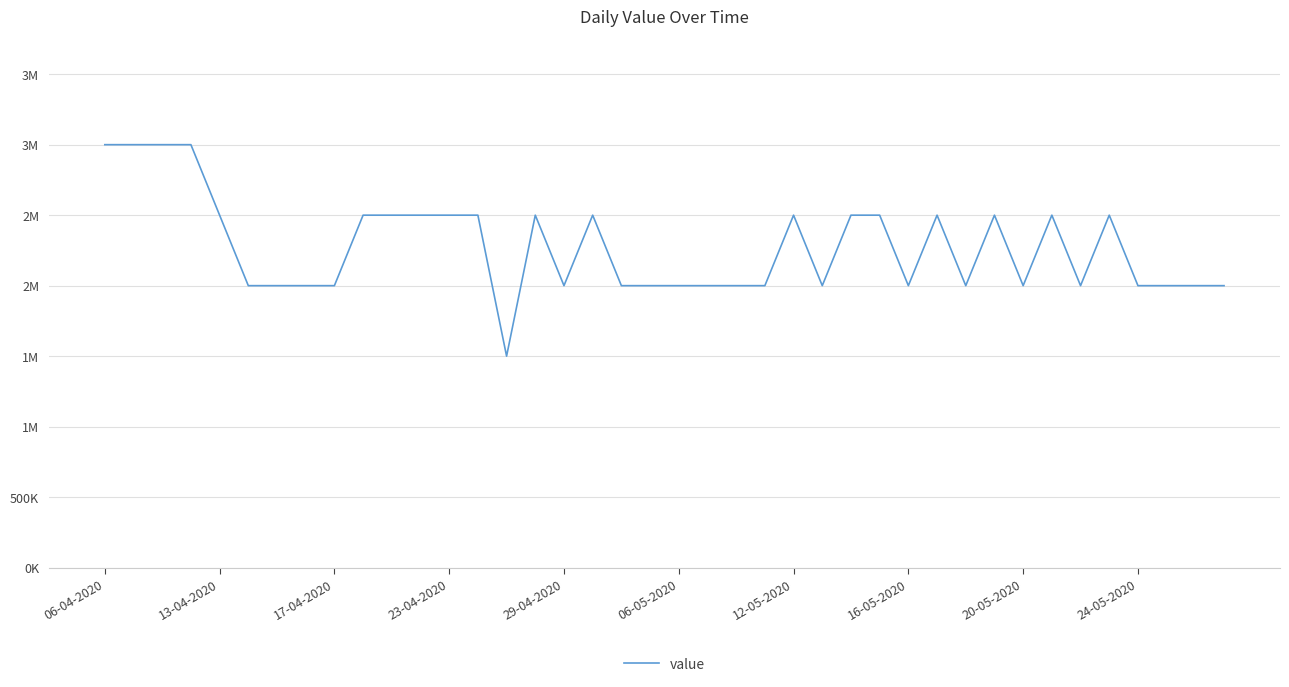

Does the chart have visible grid lines?

Yes